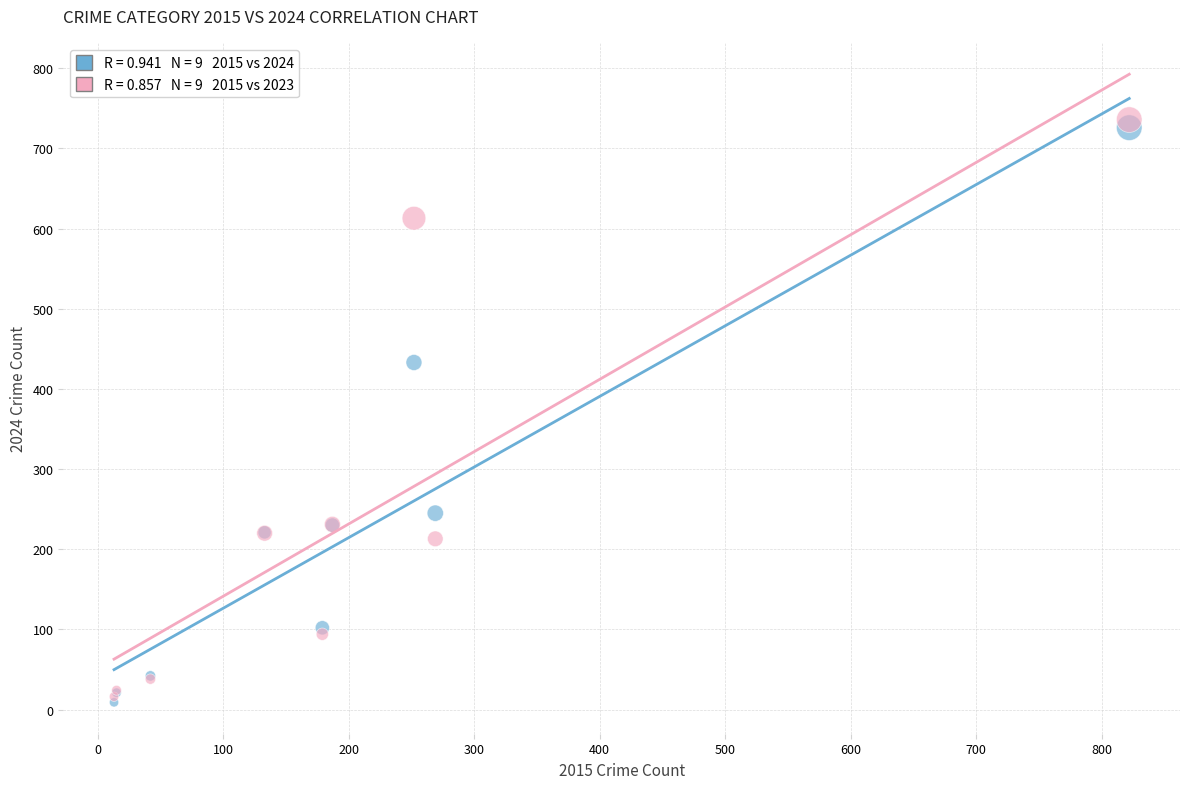

Across all series, what Y value is closest to 372?

433